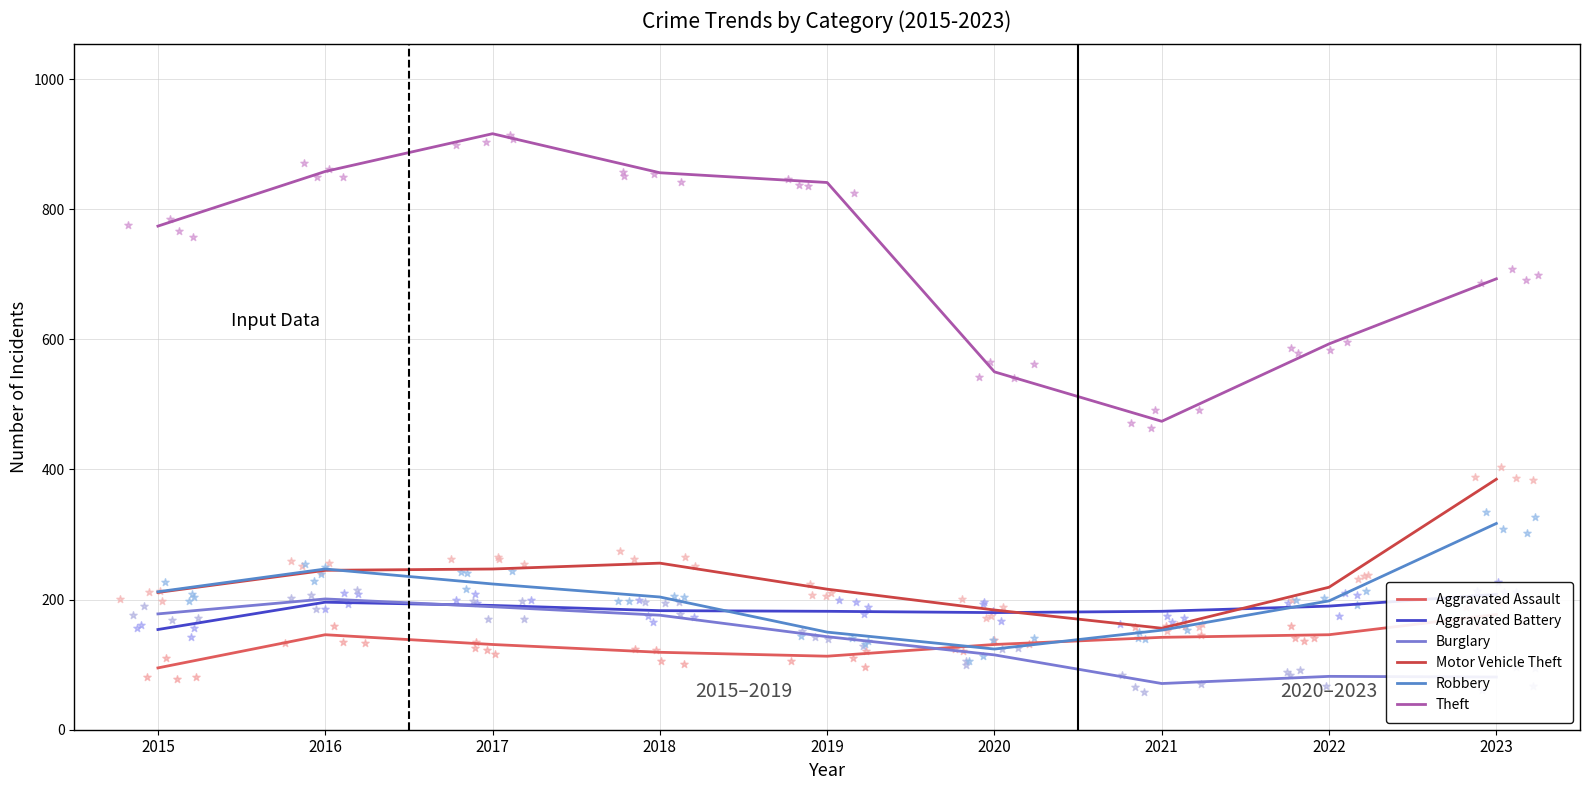

At which category is the sum across all series the highest?

2017